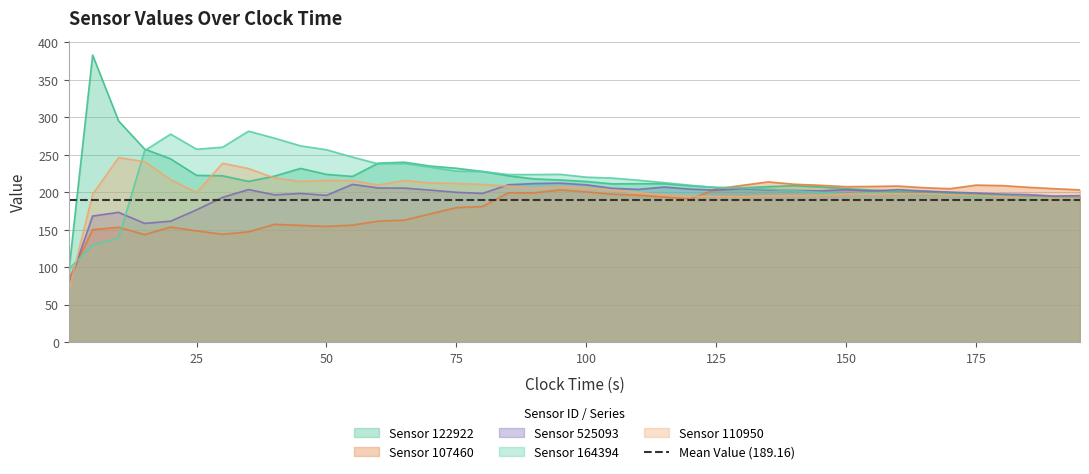

Which series has the largest range (max minus min)?

Sensor 122922